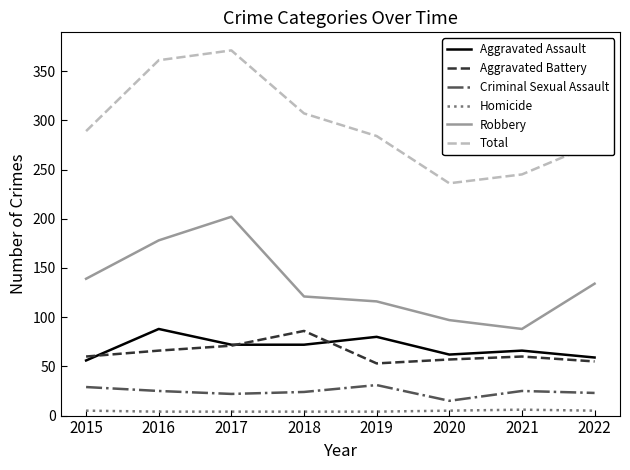

At which category does Total reach its first local valley?

2020